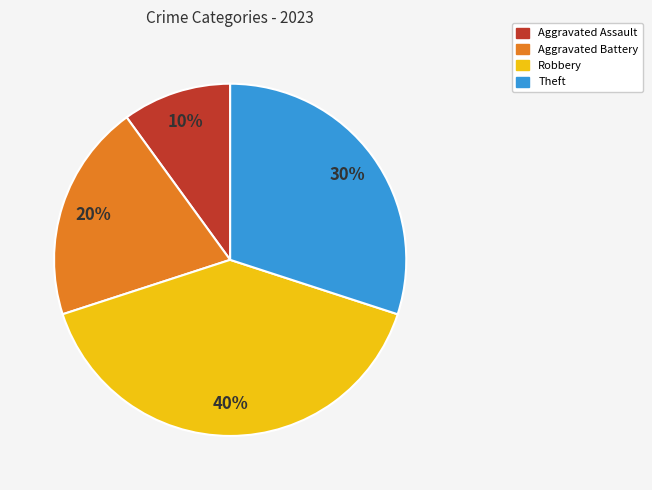

Which category has the smallest portion of the pie?

Aggravated Assault